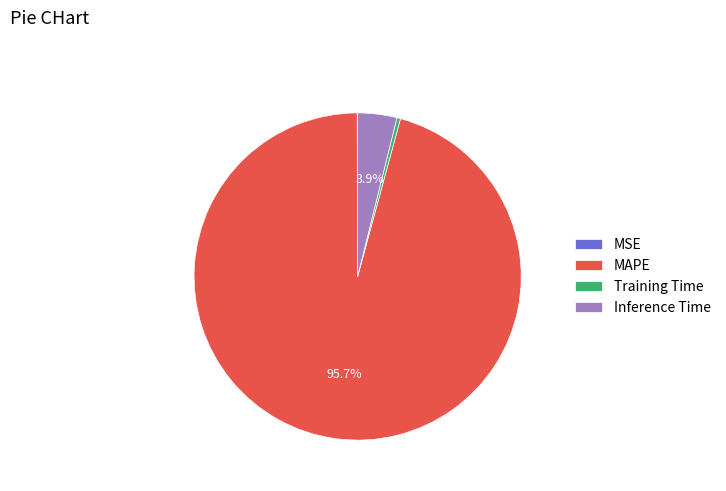

Do Training Time and MAPE together represent more than half of the pie?

Yes